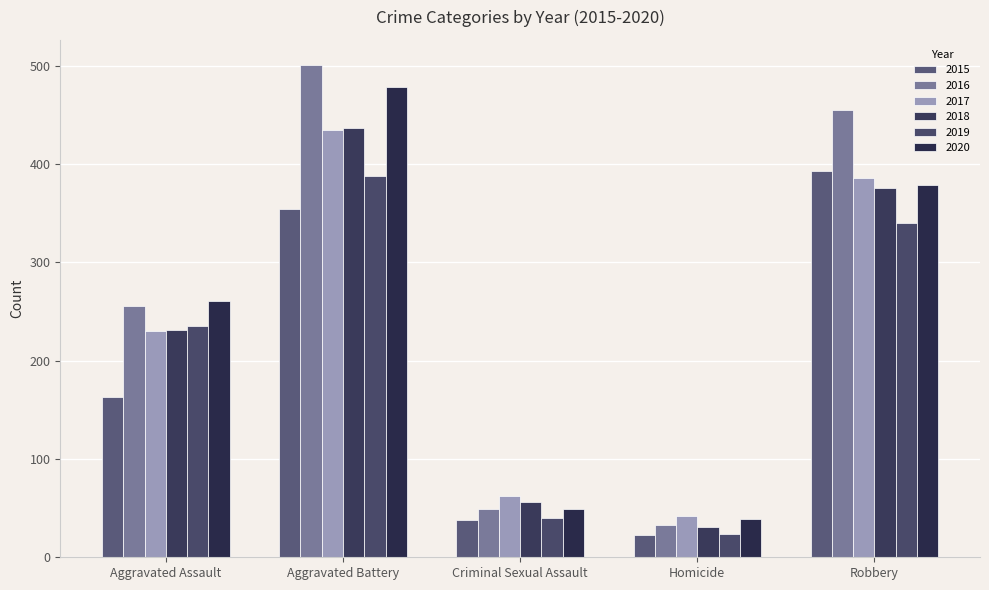

Rank the series at Homicide from highest to lowest value.

2017, 2020, 2016, 2018, 2019, 2015